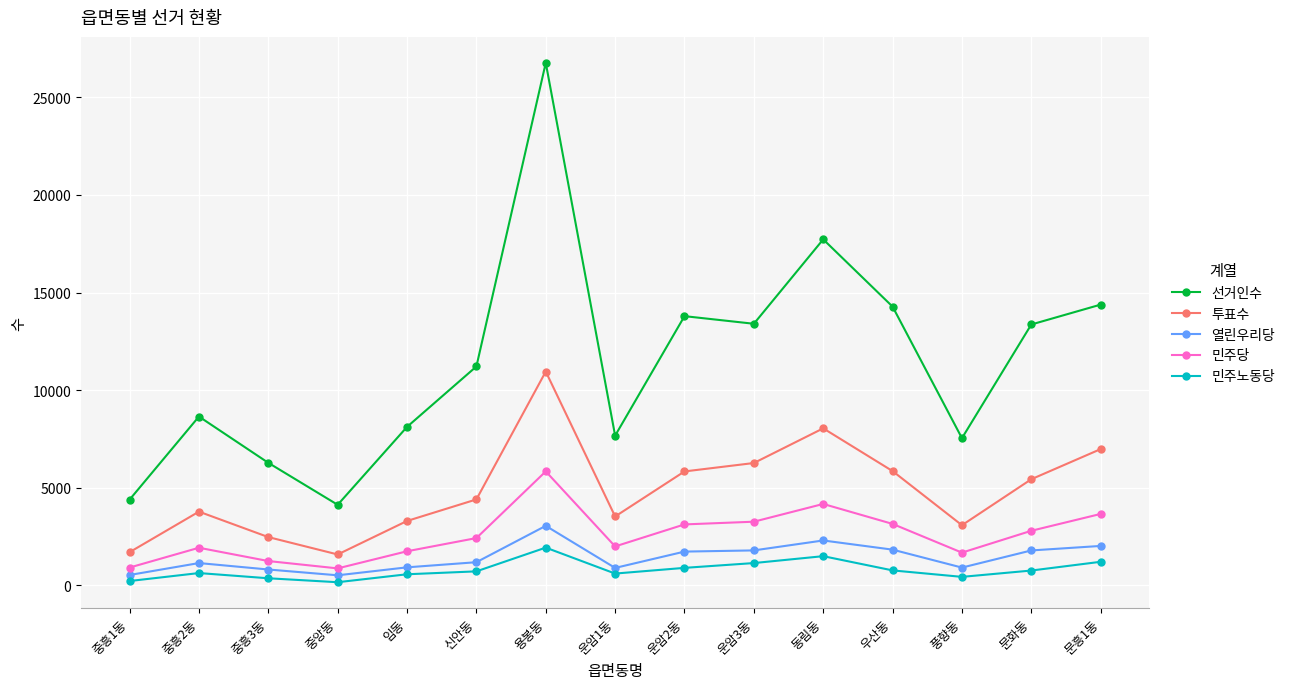

What is the difference between the second highest and minimum values in the 열린우리당 series?

1784